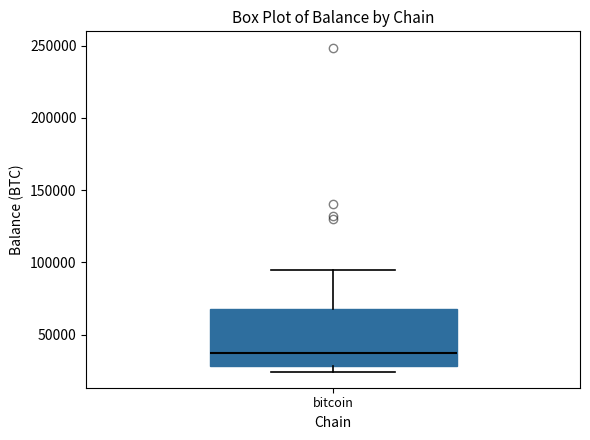

Where is the upper edge of the box for bitcoin on the y-axis? The values are not printed on the chart, so give them approximately, as read against the axis.

70000